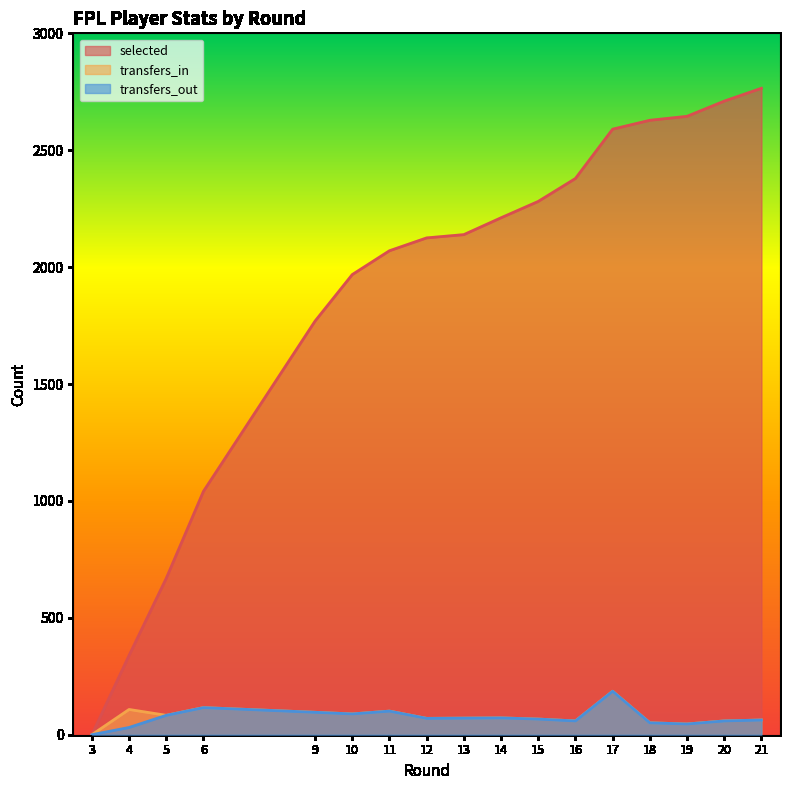

At how many categories does at least one series exceed 1393?

13